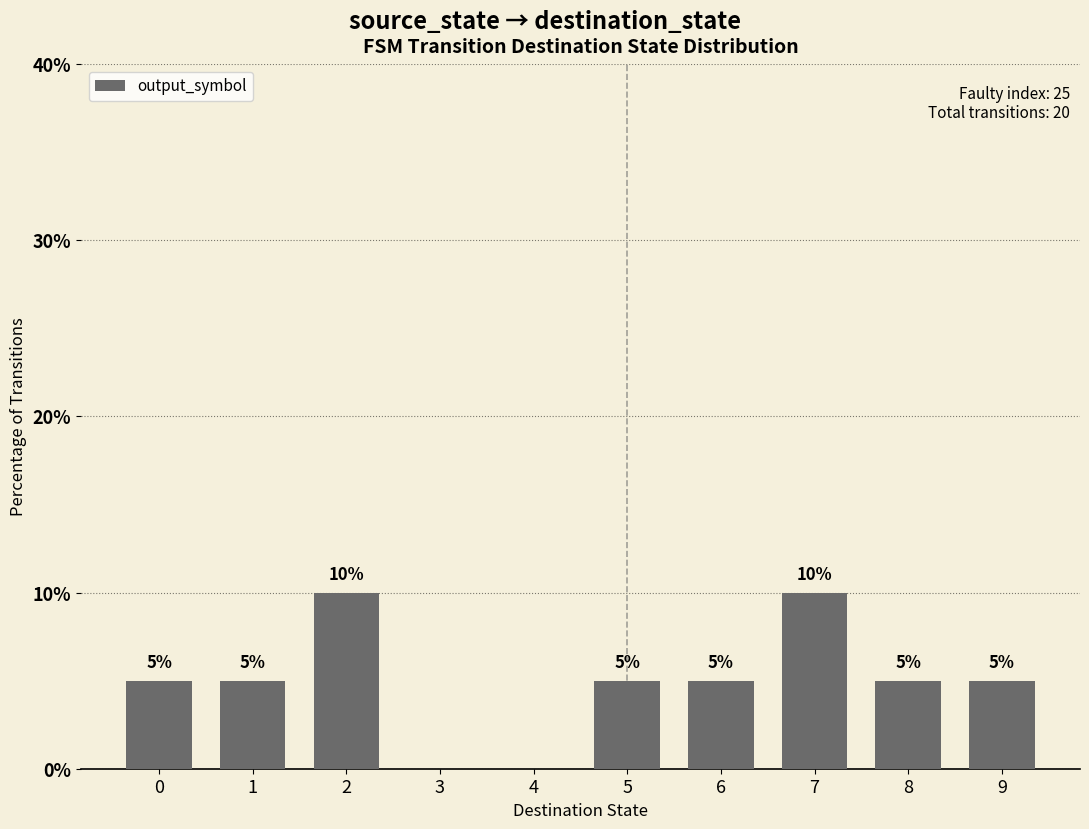

True or false: the data shows 0 at 4.

True